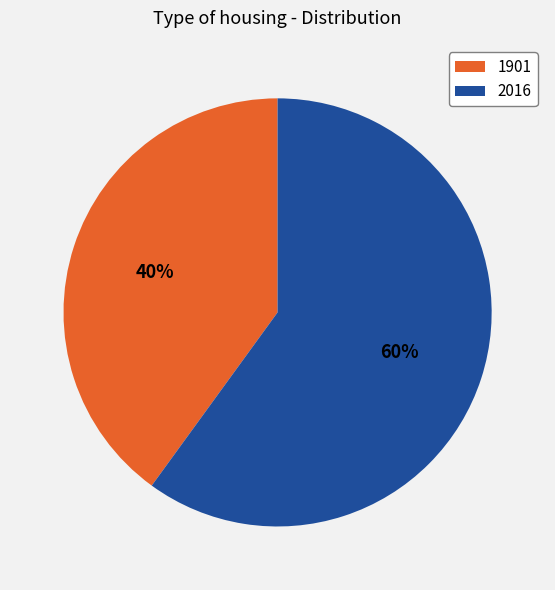

To the nearest percent, what percentage of the pie is 2016?

60%